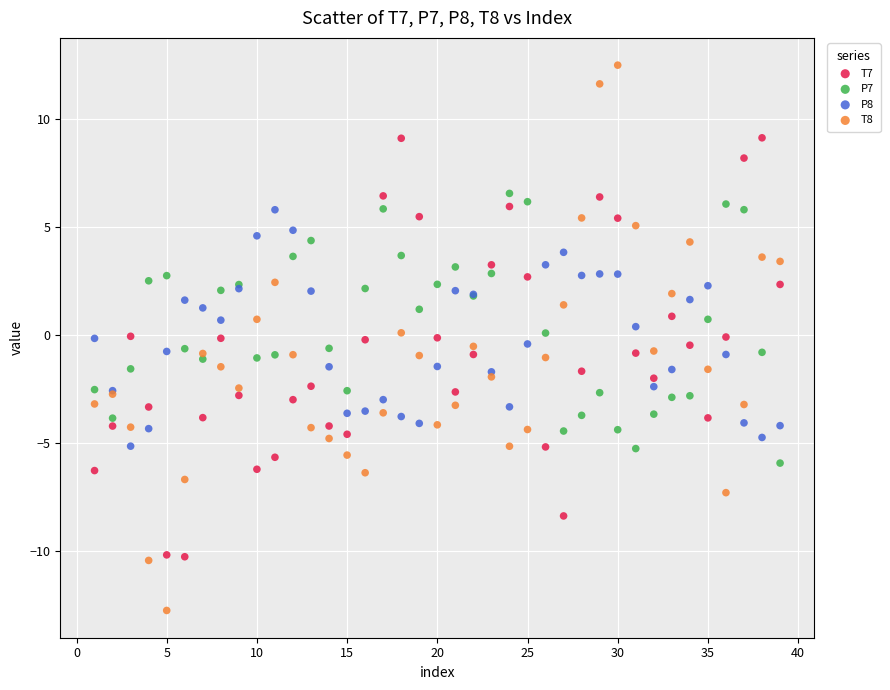

Which series has the widest spread of Y values?

T8